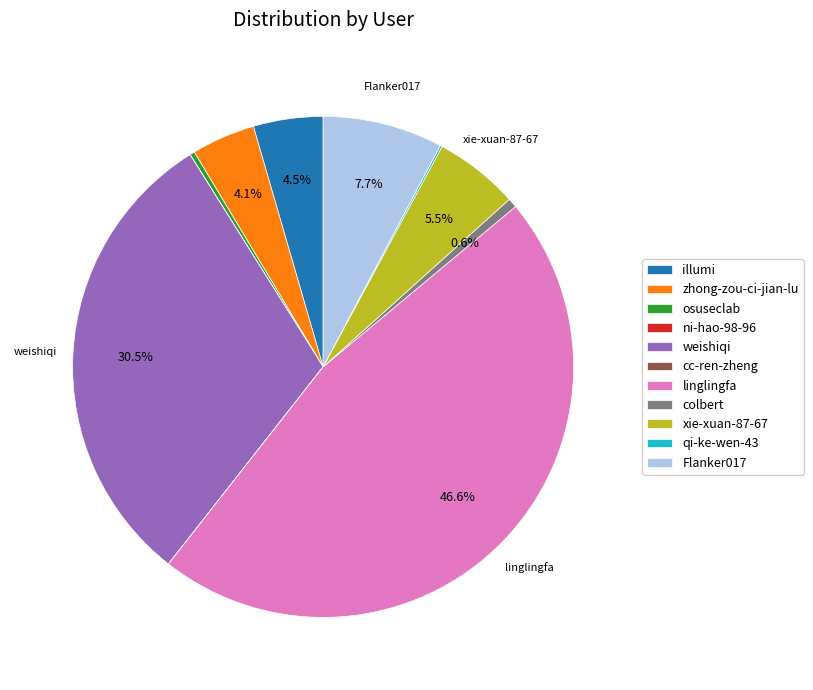

Does any single category account for the majority?

No